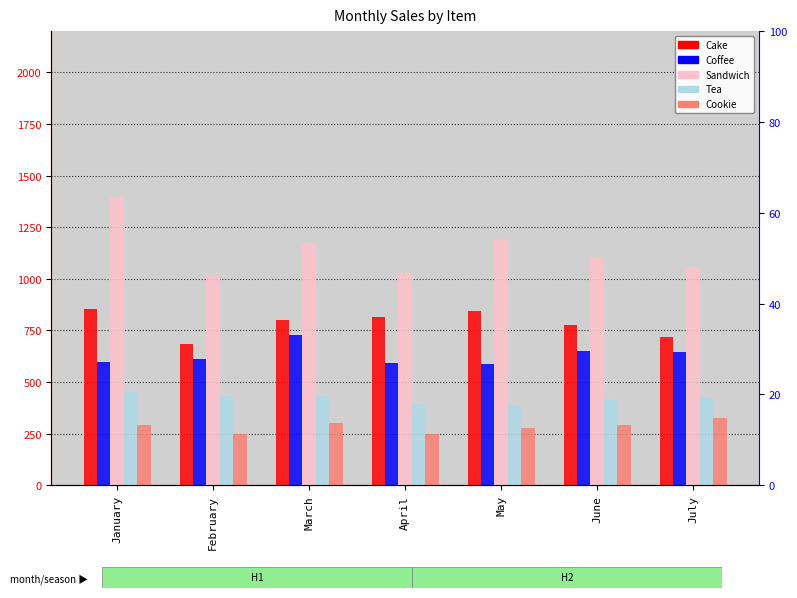

What is the smallest value displayed?

246.0